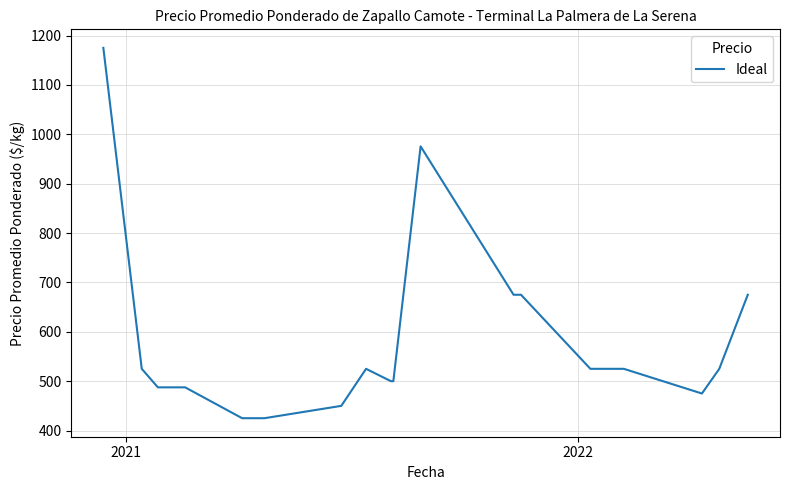

What is the difference between the maximum and minimum values?

750.0